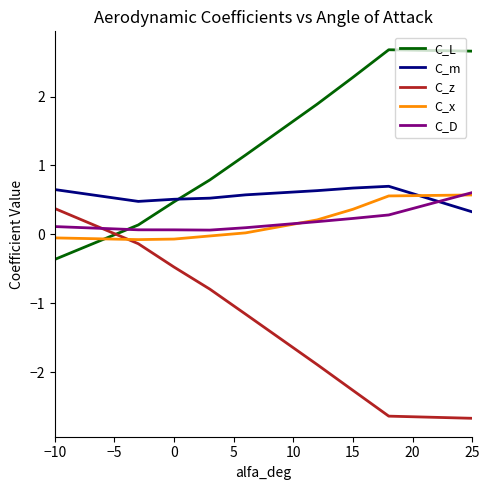

What is the difference between the maximum and second lowest values in the C_D series?

0.5